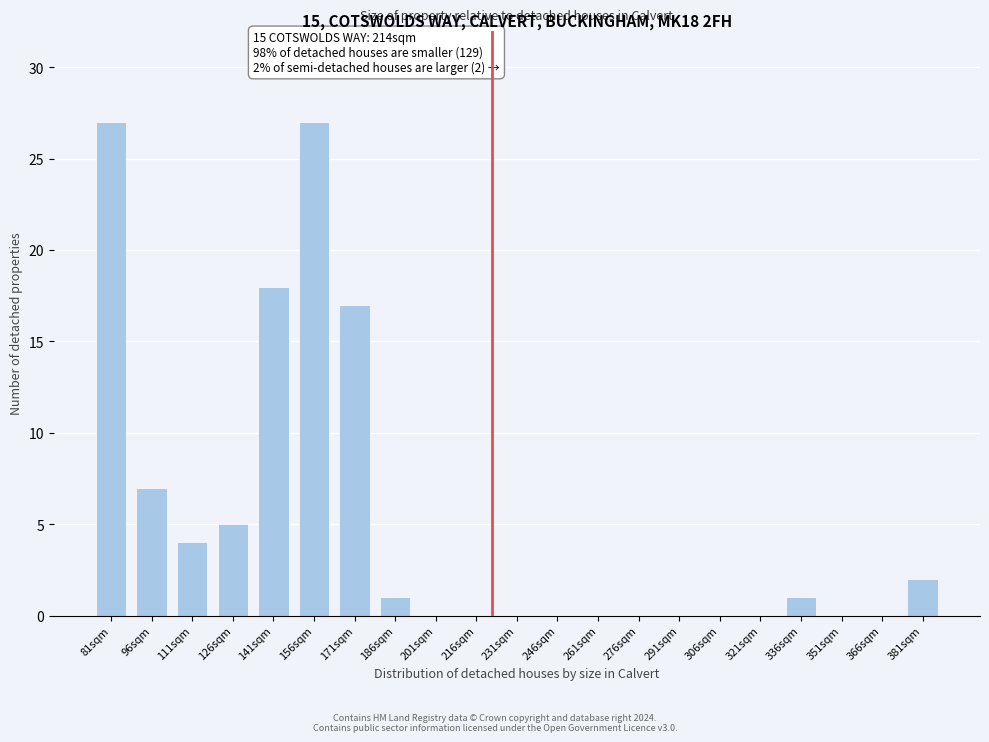

Reading left to right, list all the values displayed in this chart.

81sqm=27	96sqm=7	111sqm=4	126sqm=5	141sqm=18	156sqm=27	171sqm=17	186sqm=1	201sqm=0	216sqm=0	231sqm=0	246sqm=0	261sqm=0	276sqm=0	291sqm=0	306sqm=0	321sqm=0	336sqm=1	351sqm=0	366sqm=0	381sqm=2